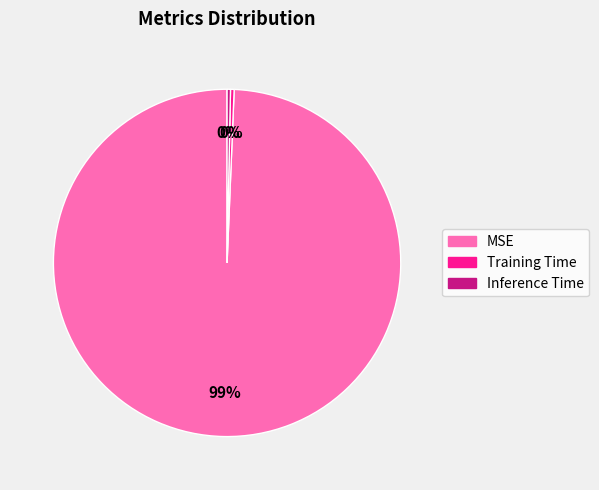

Is MSE the majority of the pie?

Yes